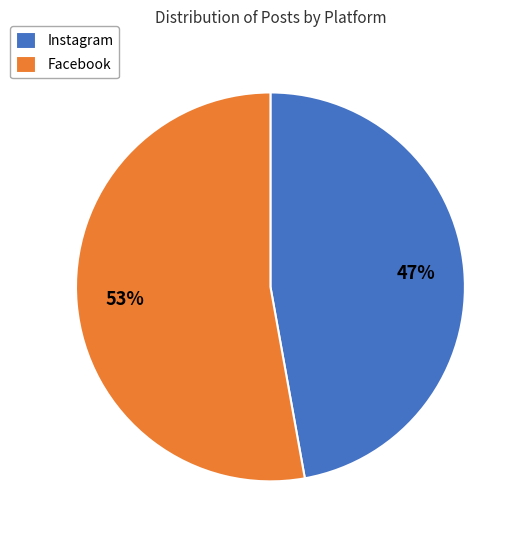

Is it true that Facebook is 40% of the pie?

False